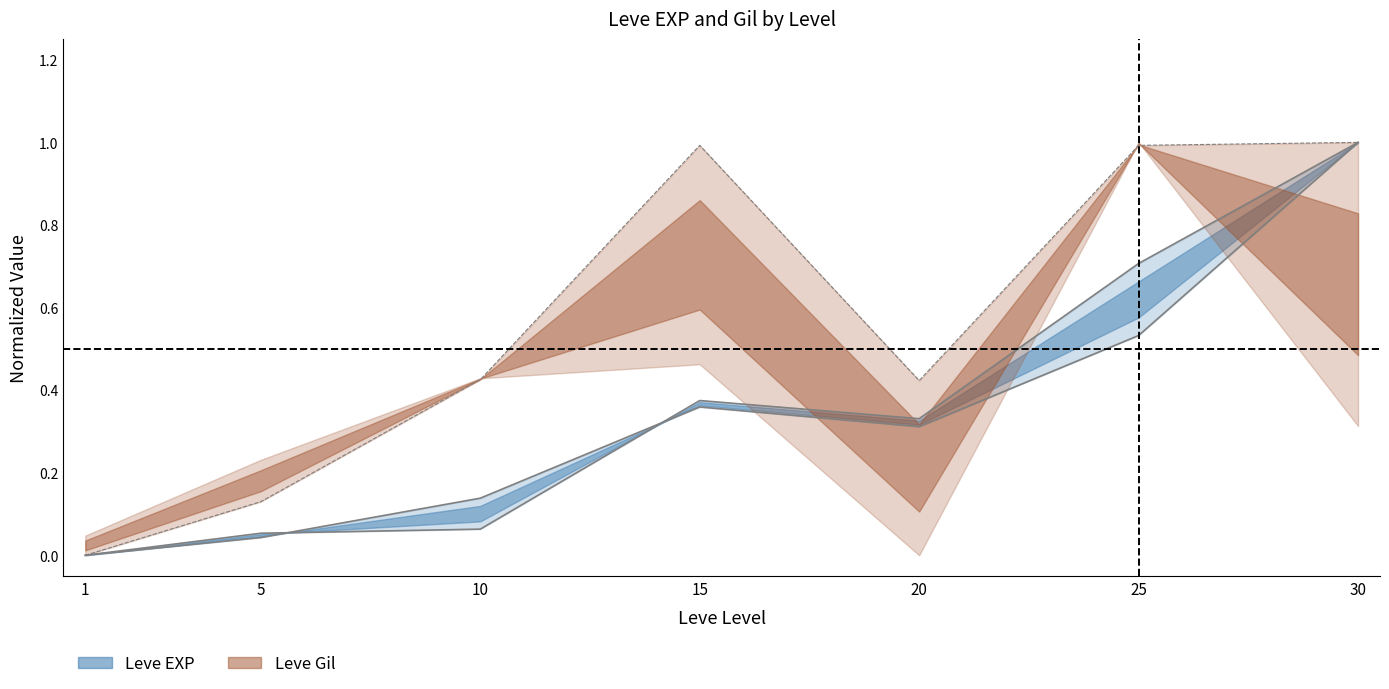

Does the chart have visible grid lines?

No